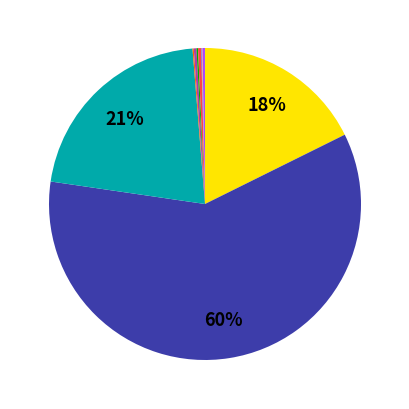

To the nearest percent, what is the average slice percentage?

8%